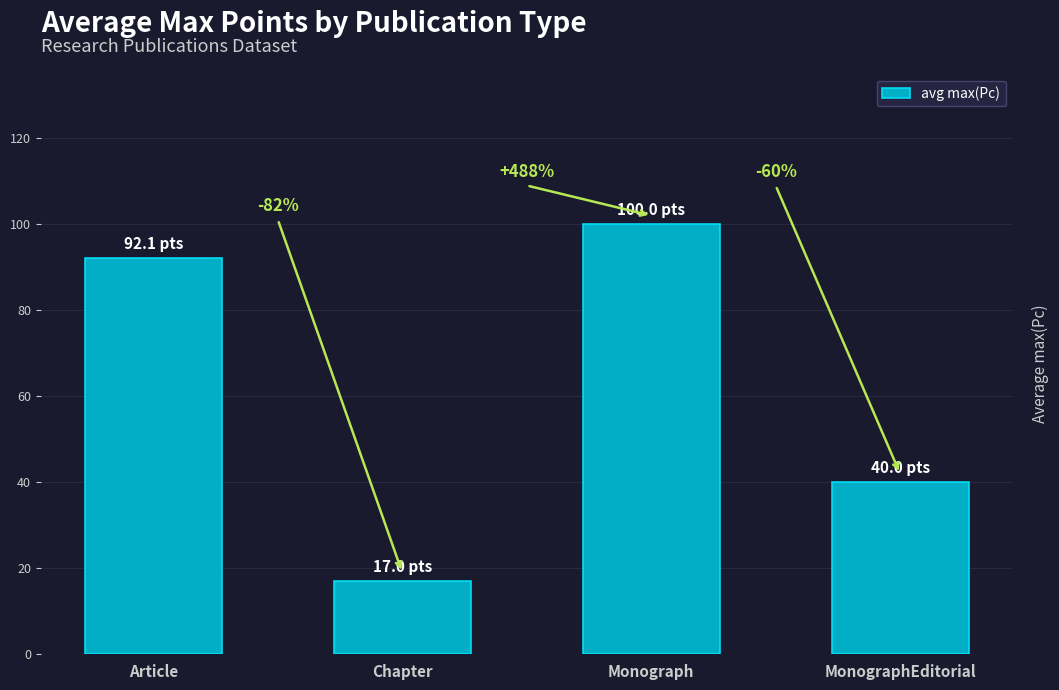

Are the bars horizontal?

No